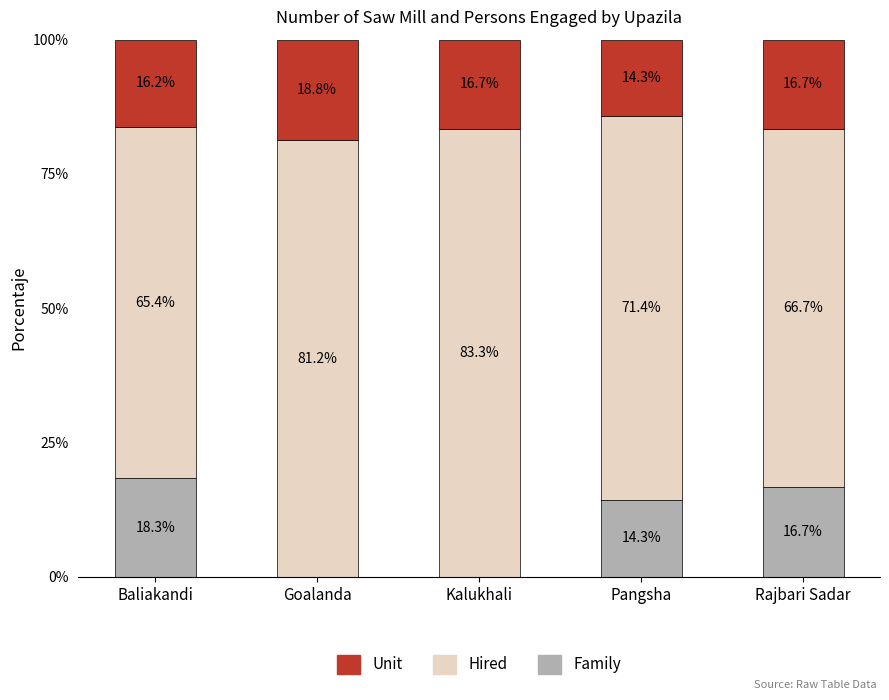

Which category has the highest value in the Family series?

Baliakandi